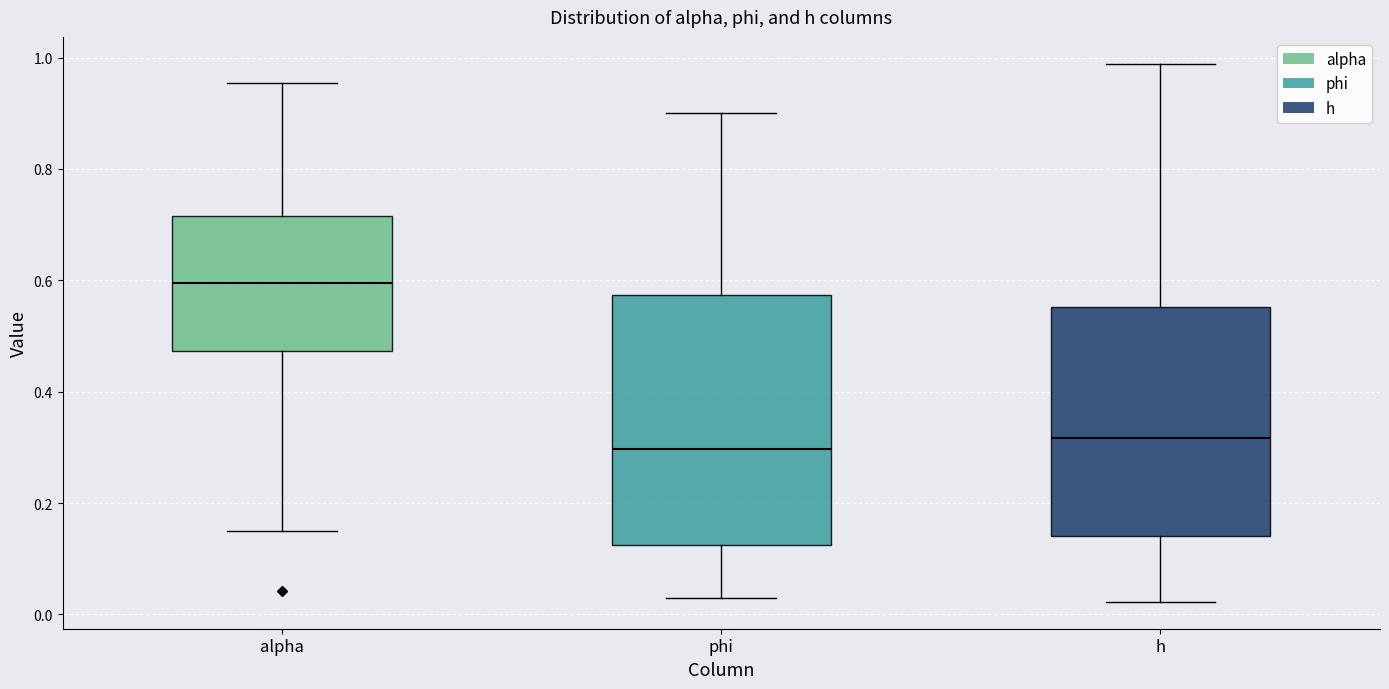

Where does the upper whisker of the box for phi end on the y-axis? The values are not printed on the chart, so give them approximately, as read against the axis.

0.90